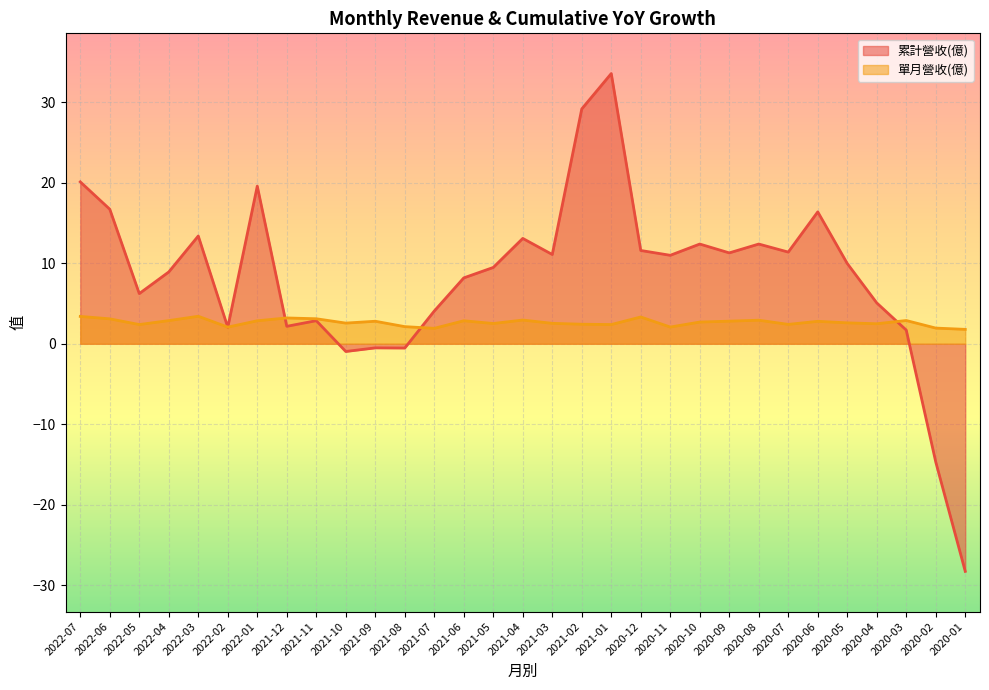

After their last crossing, which series has the higher values: 累計營收(億) or 單月營收(億)?

單月營收(億)